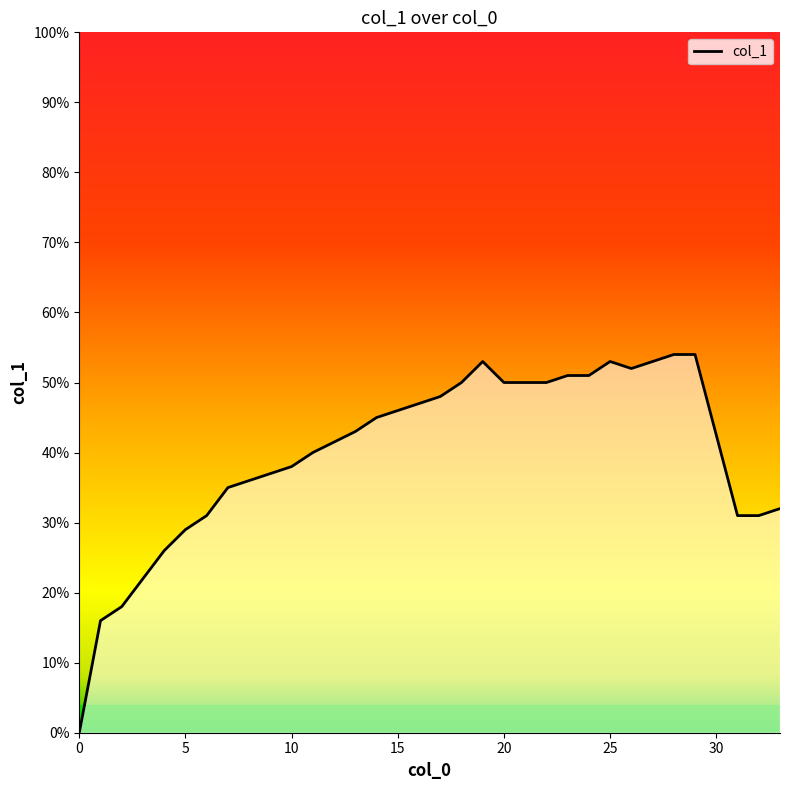

How many values are between 0 and 1?

32